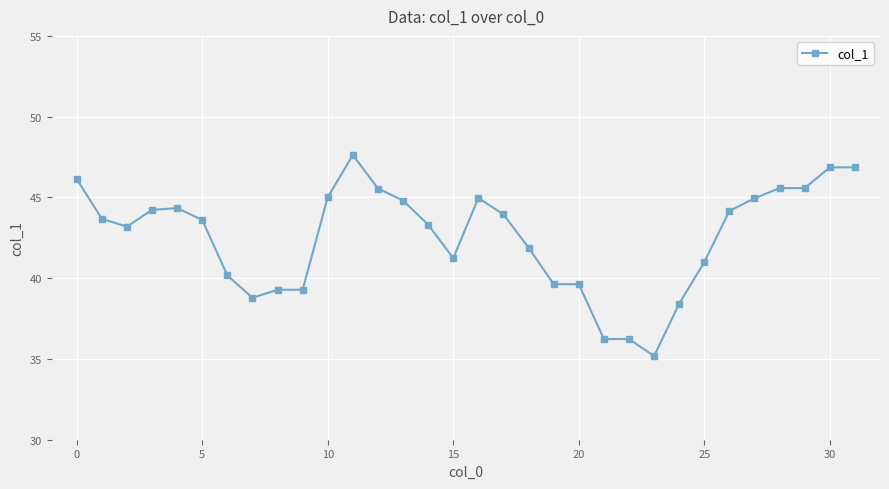

True or false: there are more than 0 points higher than both neighbors.

True